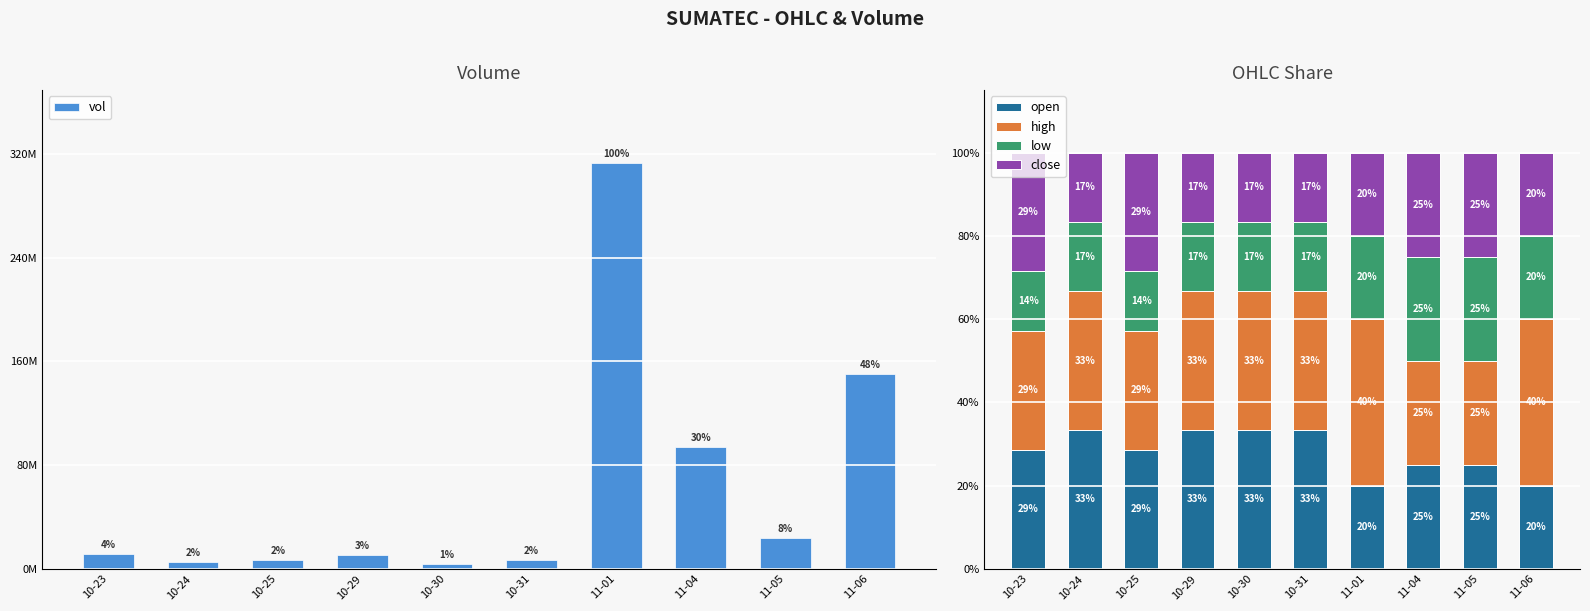

True or false: high has a value of 33.4 at 11-05.

False